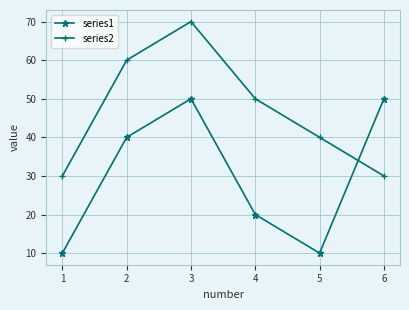

At 4, list the series in order from smallest to largest.

series1, series2